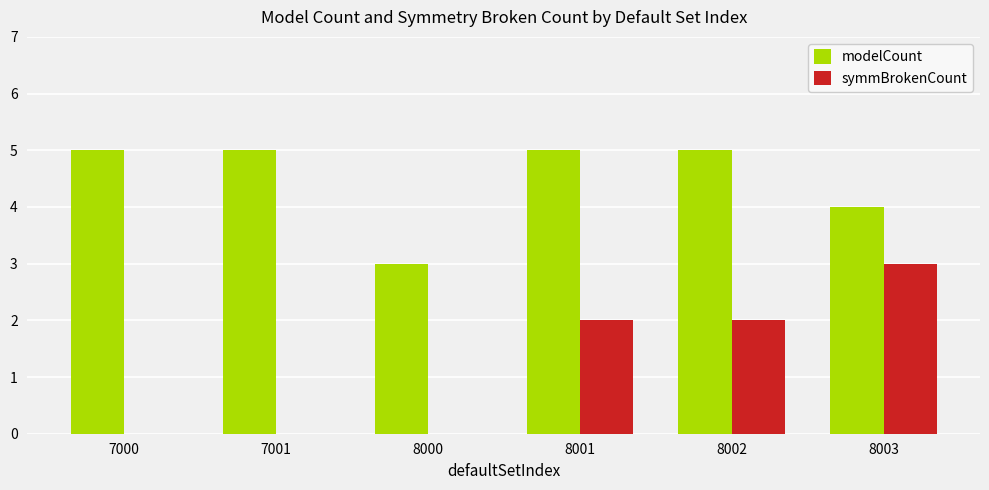

The value of symmBrokenCount at 8002 is 2. True or false?

True